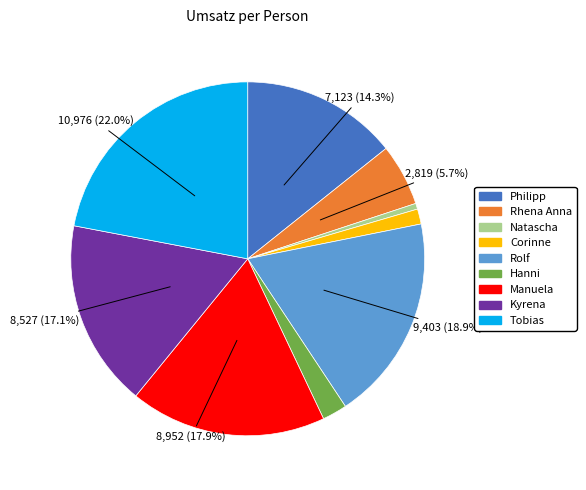

Combined, do Manuela and Hanni account for over 50%?

No